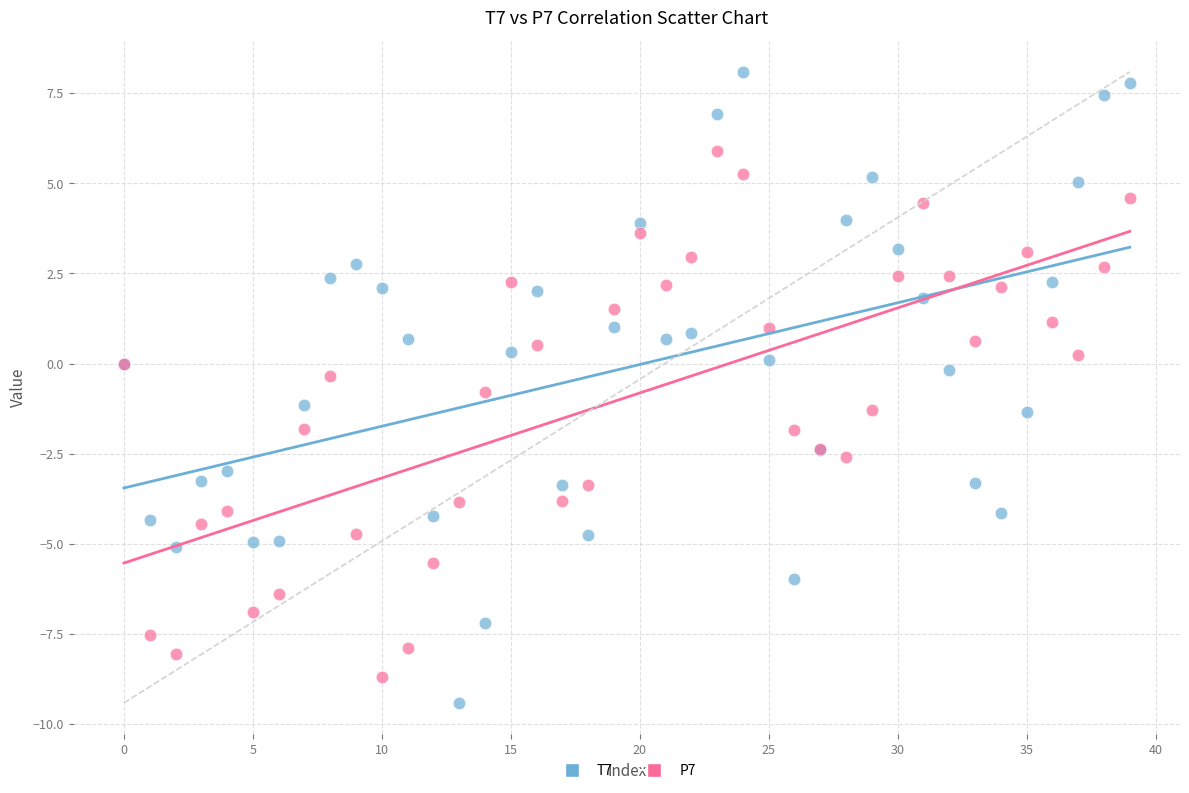

Which series has the largest Y range (max minus min)?

T7